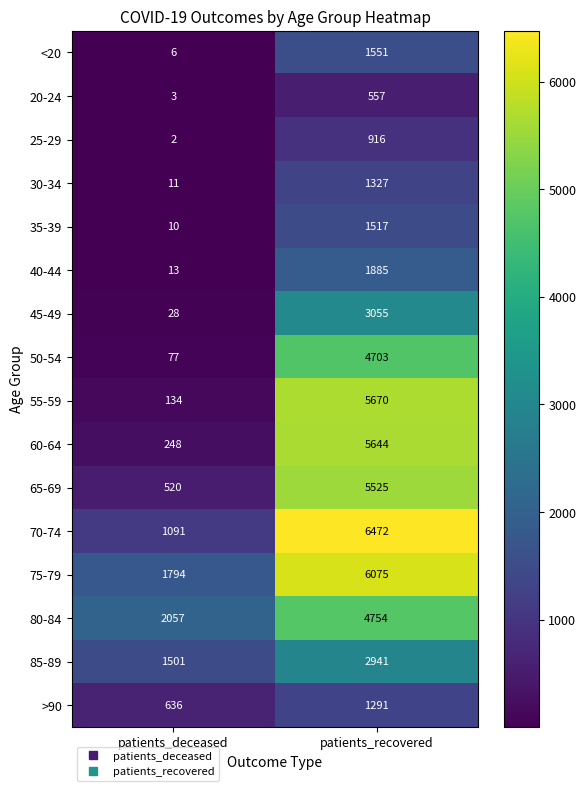

What is the minimum value shown in the chart?

2